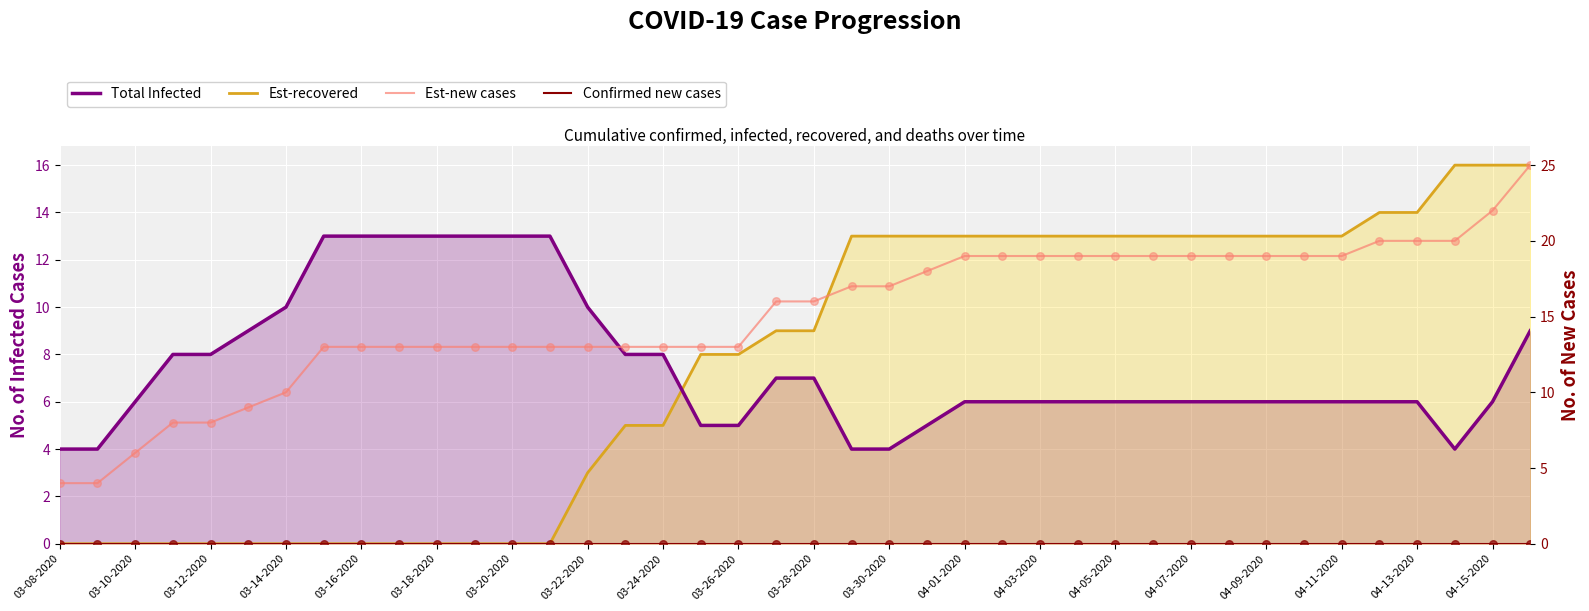

Which series contains the highest Y value?

Est-new cases